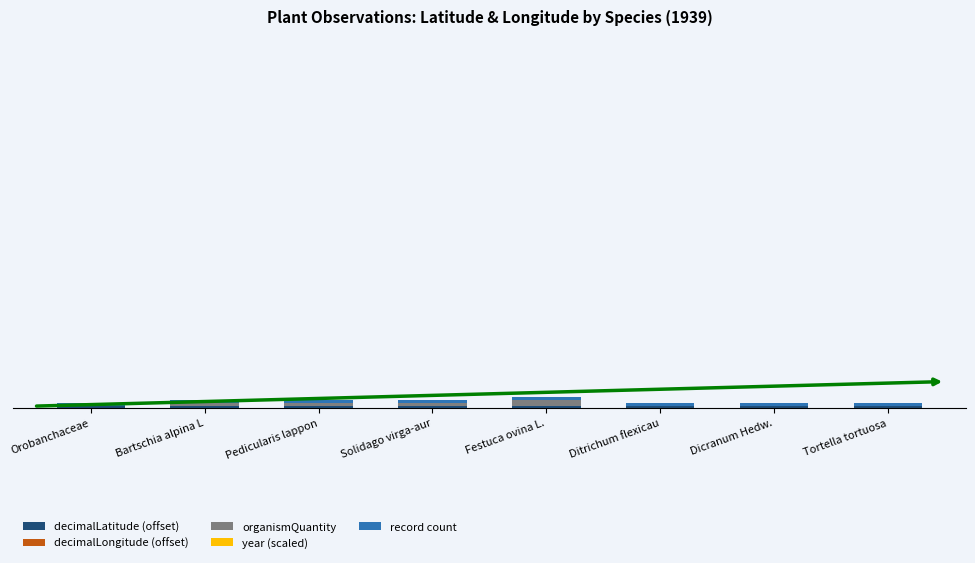

Are the bars grouped side by side (vs. stacked)?

No